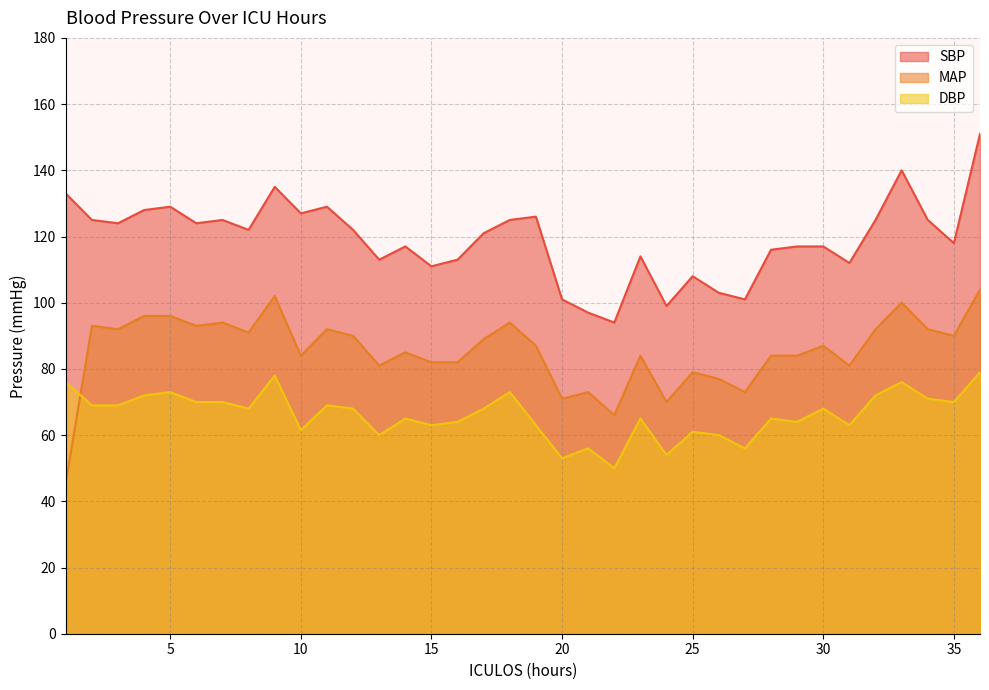

What value does the DBP series have at 32?

72.0